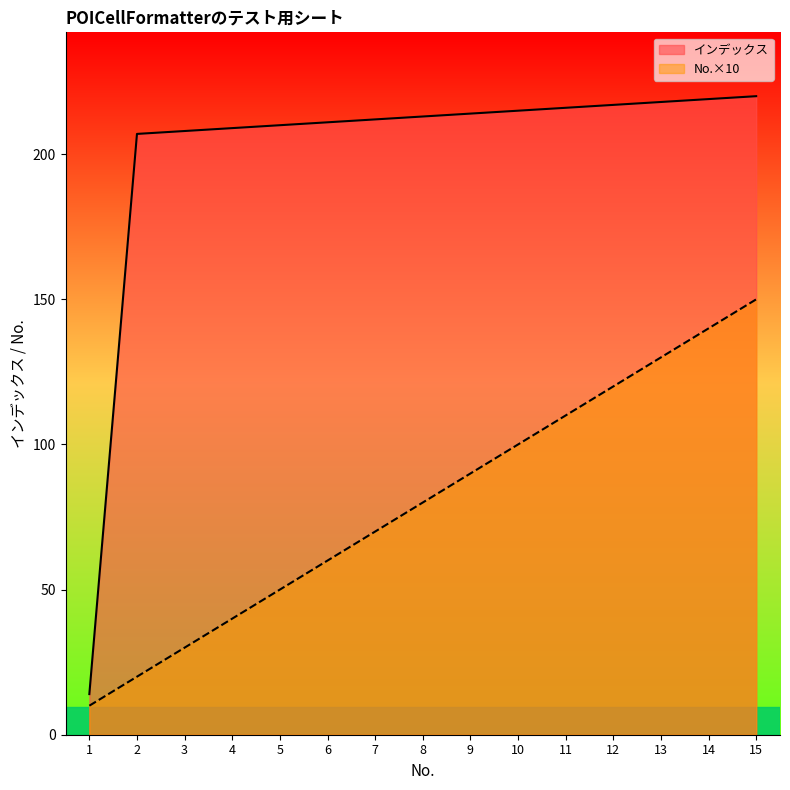

At which label does No. reach its peak?

15